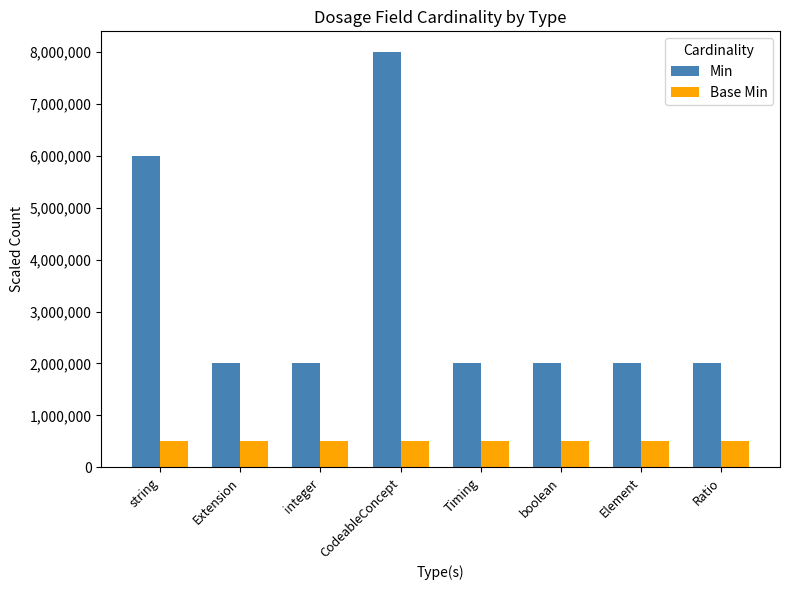

Which series changed the most between string and Extension?

Min